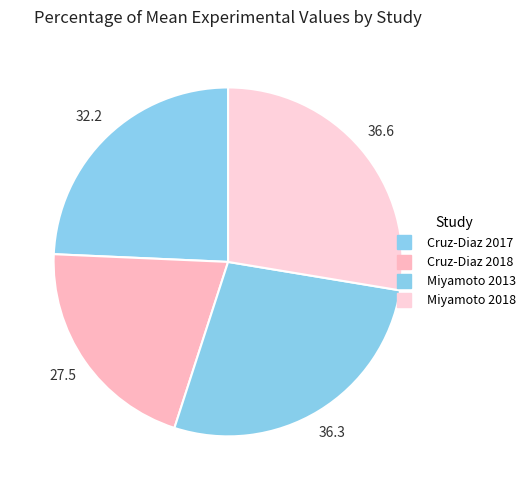

How many segments does this pie chart have?

4